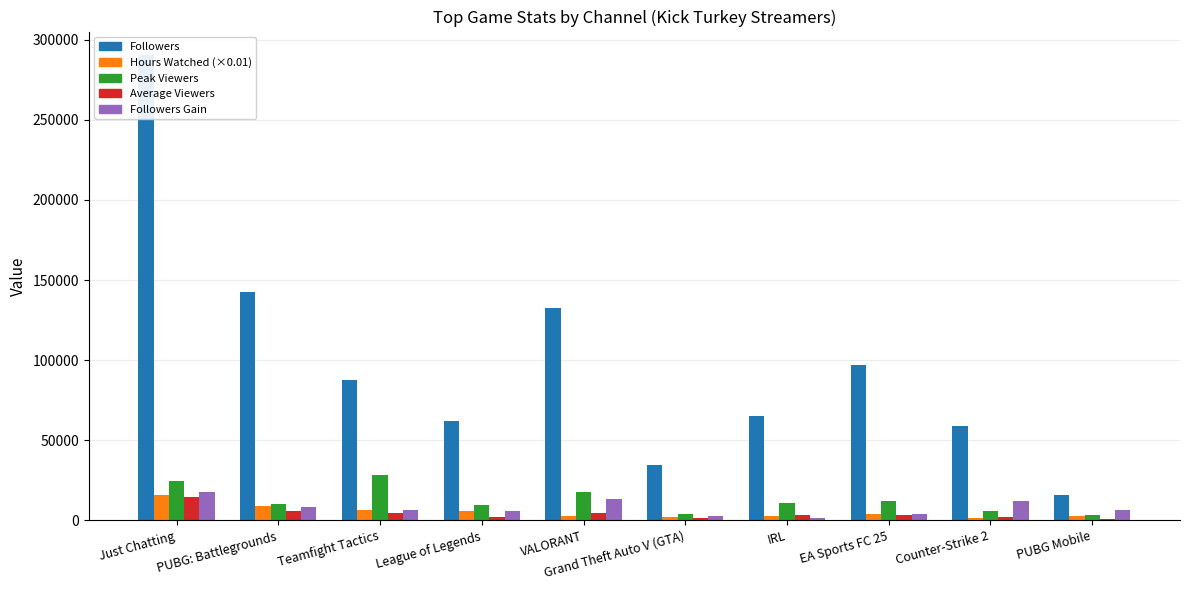

Which label corresponds to the largest value in the chart?

Just Chatting